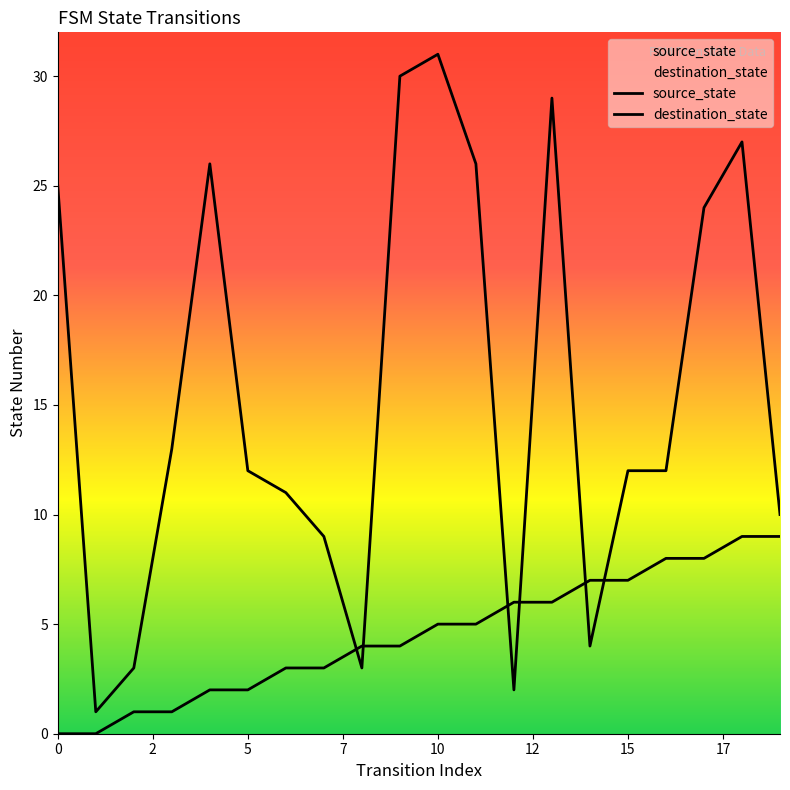

Is the value of destination_state at 19 greater than the value of source_state at 19?

Yes